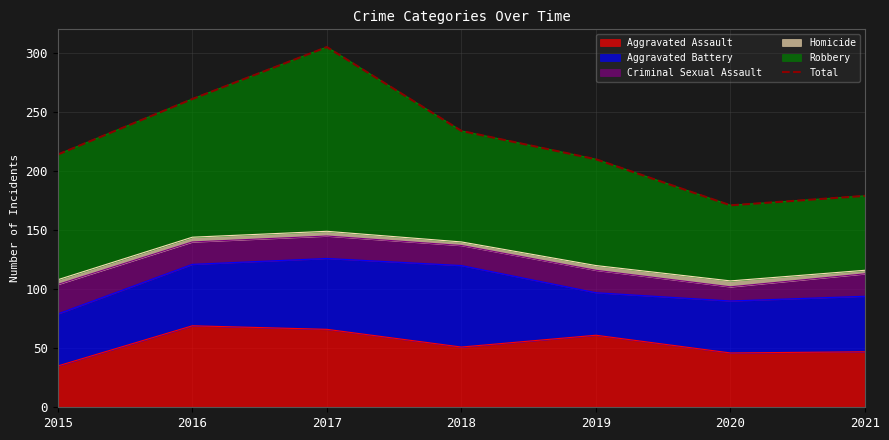

Where is the first local minimum?

2020